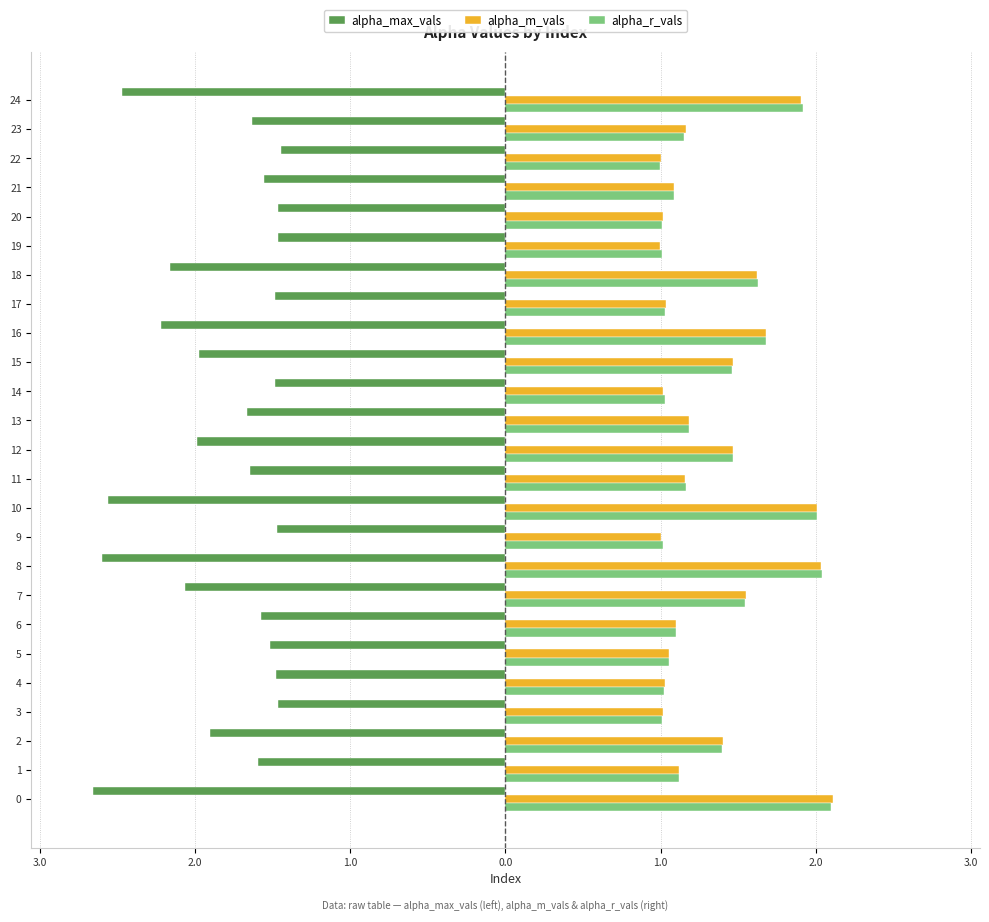

True or false: alpha_r_vals has a value of 1.8 at 20.

False